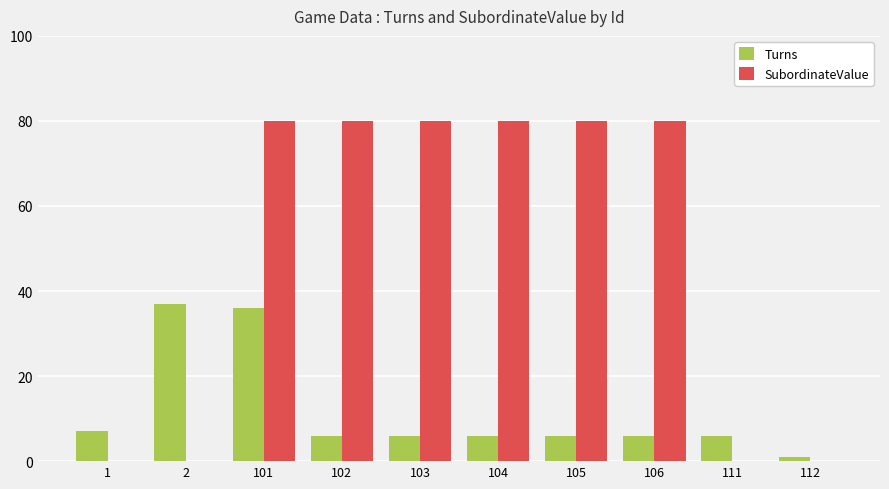

The SubordinateValue series shows 144 at 102. True or false?

False